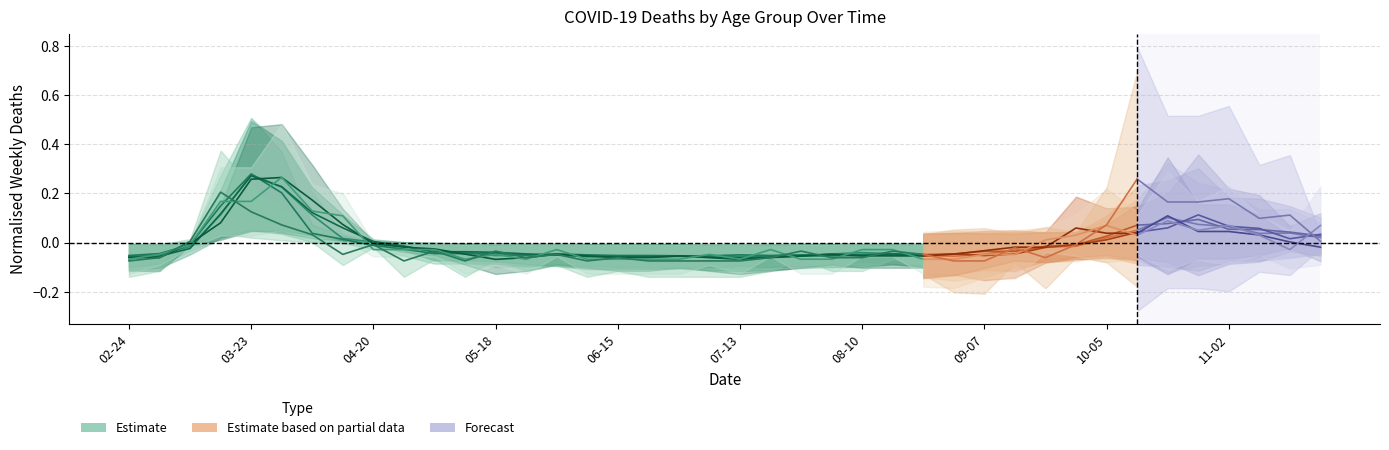

True or false: there are more than 2 points higher than both neighbors.

True